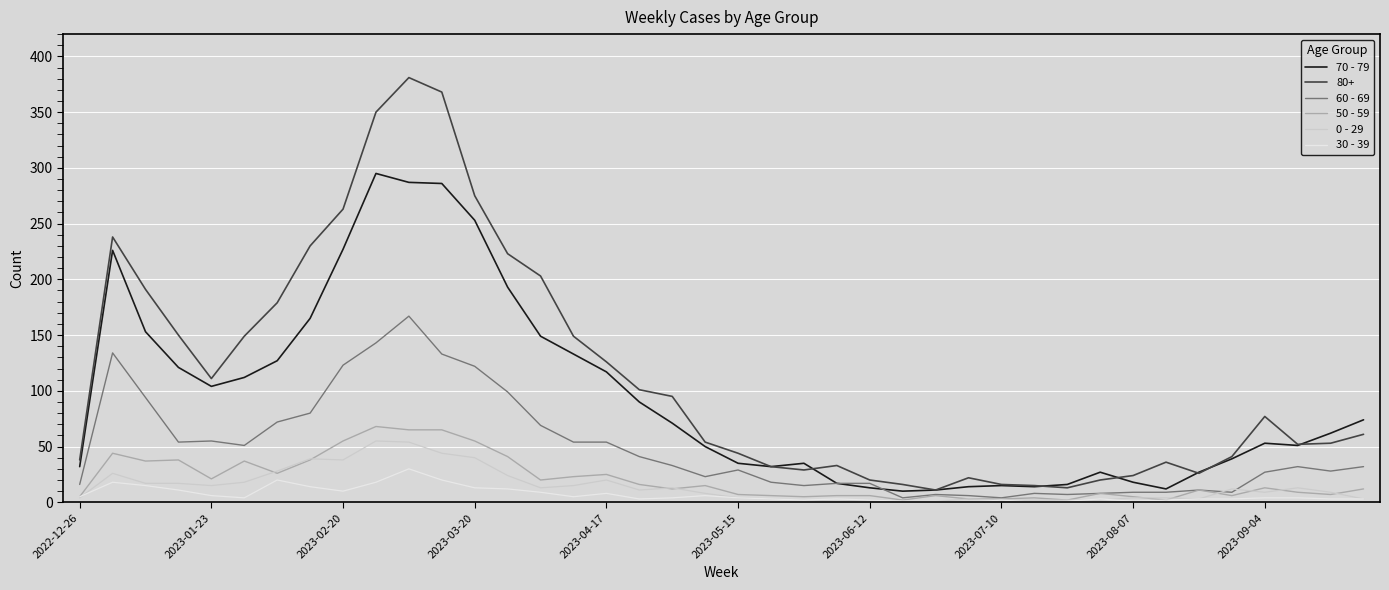

Which series has the largest total across all categories?

80+